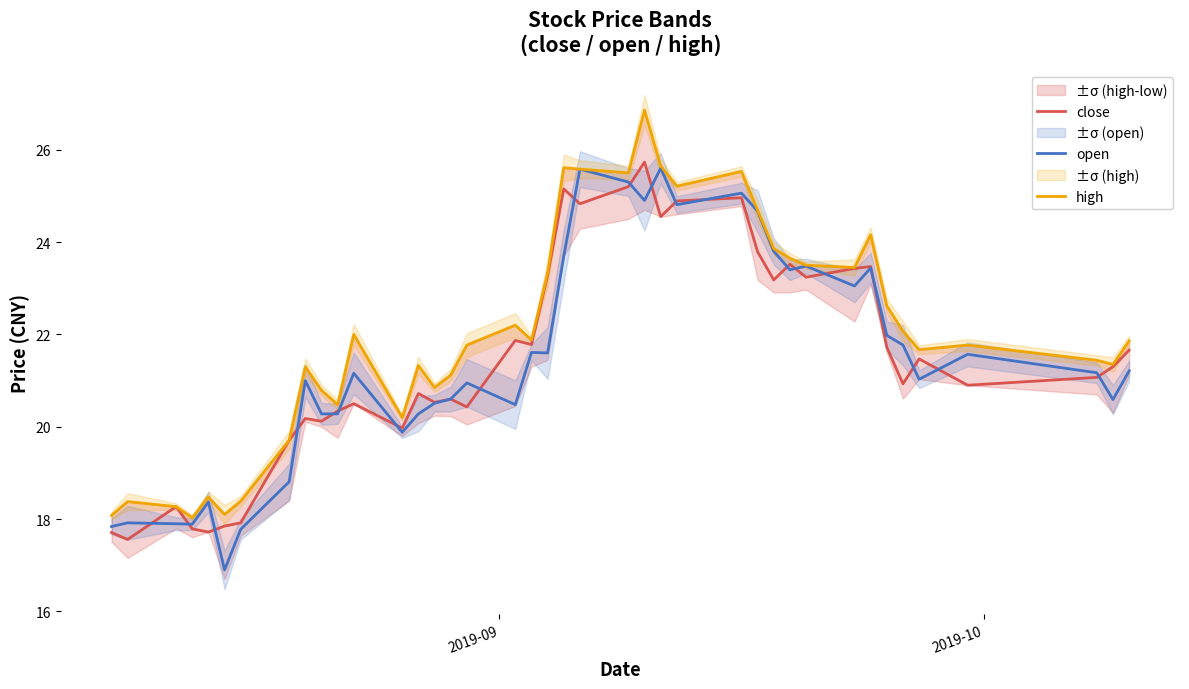

Which series has the largest range (max minus min)?

high